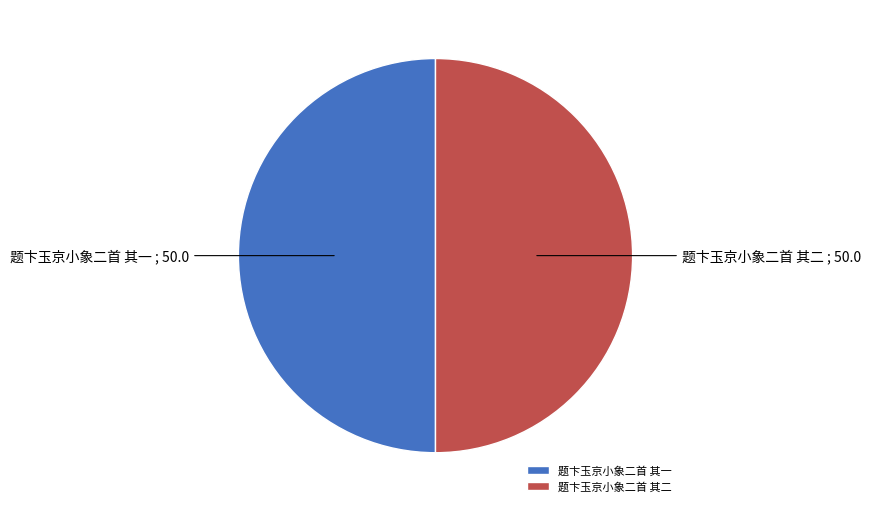

Count the number of slices in the pie.

2